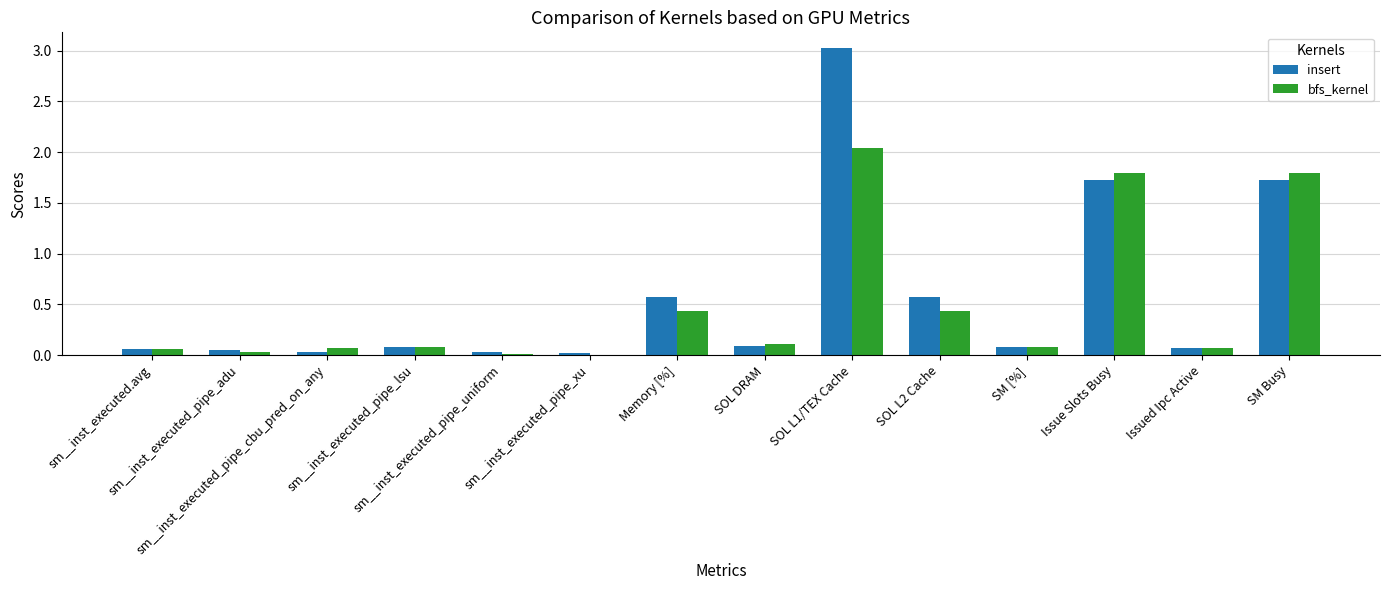

What is the sum of all insert values?

8.1